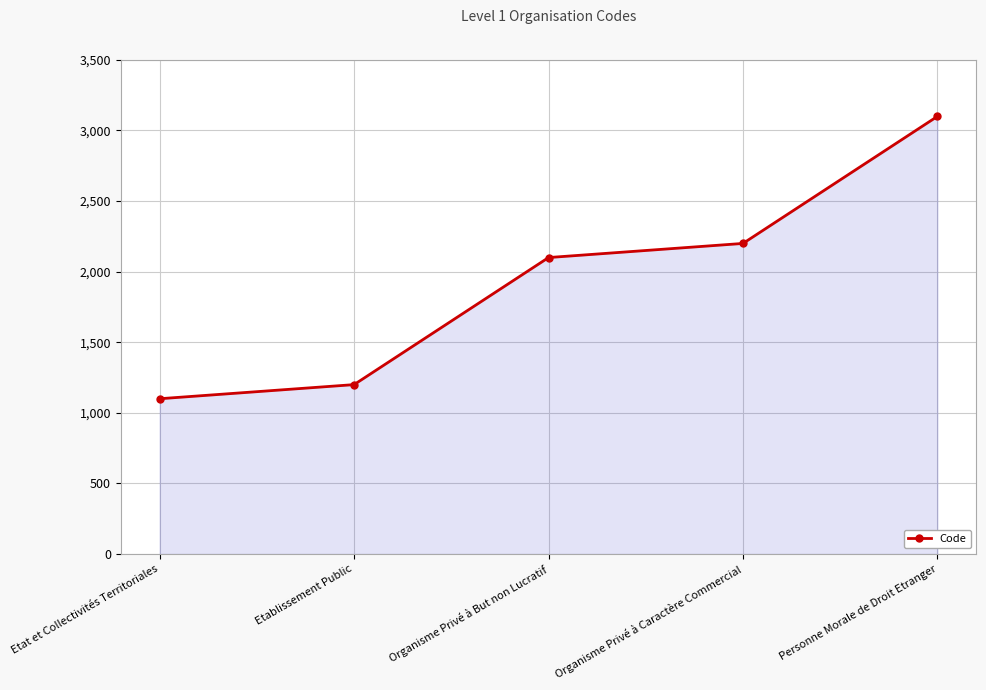

Where is the data nearest to the value 2100?

Organisme Privé à But non Lucratif